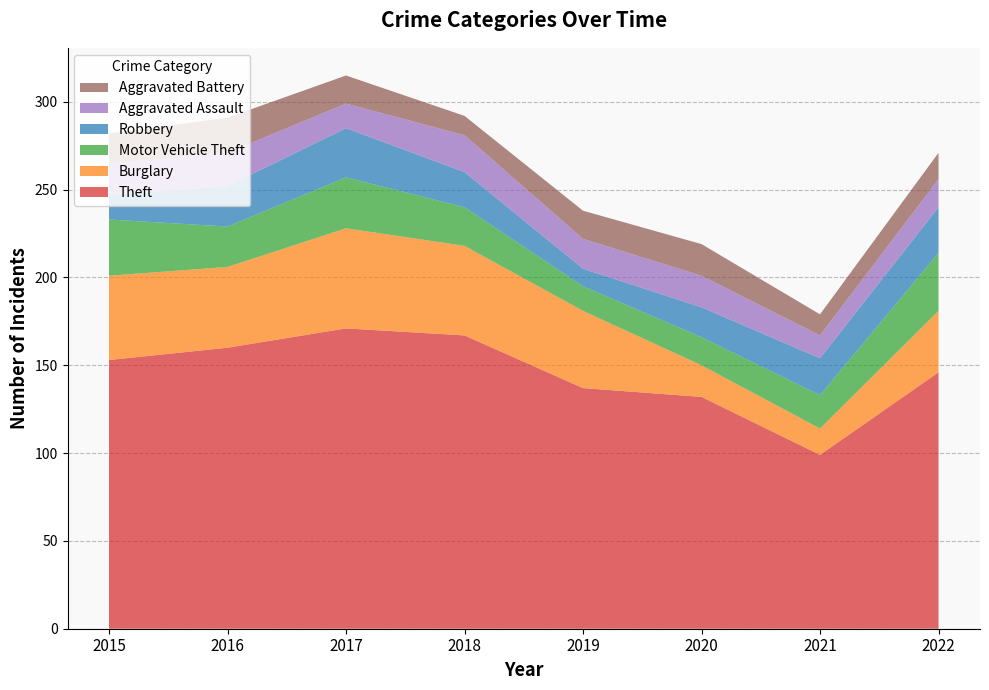

Reading right to left, transcribe all the data shown in this chart.

Theft: 2022=146	2021=99	2020=132	2019=137	2018=167	2017=171	2016=160	2015=153
Burglary: 2022=35	2021=15	2020=18	2019=44	2018=51	2017=57	2016=46	2015=48
Motor Vehicle Theft: 2022=33	2021=19	2020=16	2019=14	2018=22	2017=29	2016=23	2015=32
Robbery: 2022=26	2021=21	2020=17	2019=10	2018=20	2017=28	2016=23	2015=14
Aggravated Assault: 2022=16	2021=13	2020=18	2019=17	2018=21	2017=14	2016=19	2015=18
Aggravated Battery: 2022=15	2021=12	2020=18	2019=16	2018=11	2017=16	2016=20	2015=17